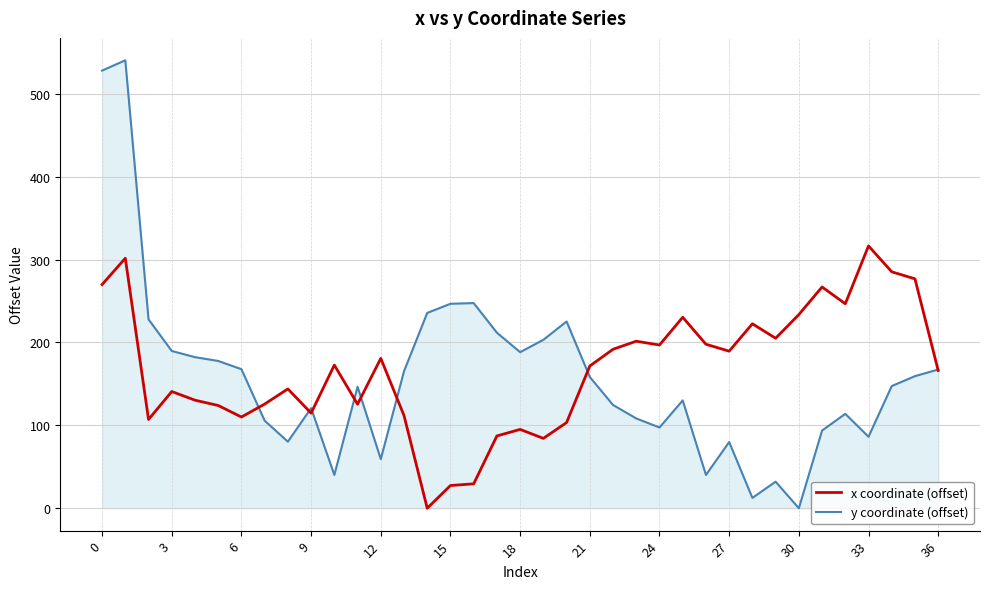

True or false: x coordinate (offset) and y coordinate (offset) cross at least once.

True